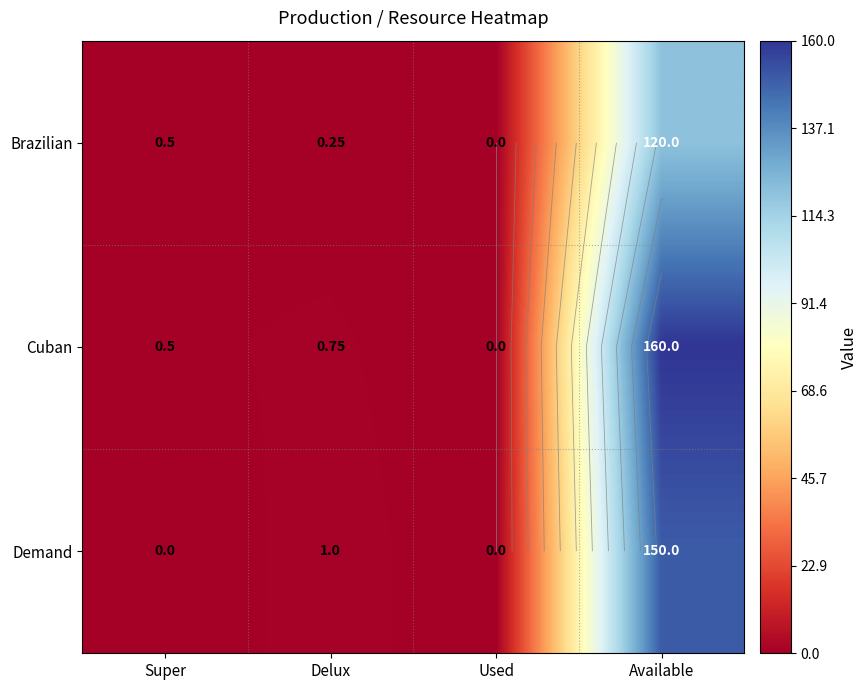

Which series has the widest spread of values?

Cuban